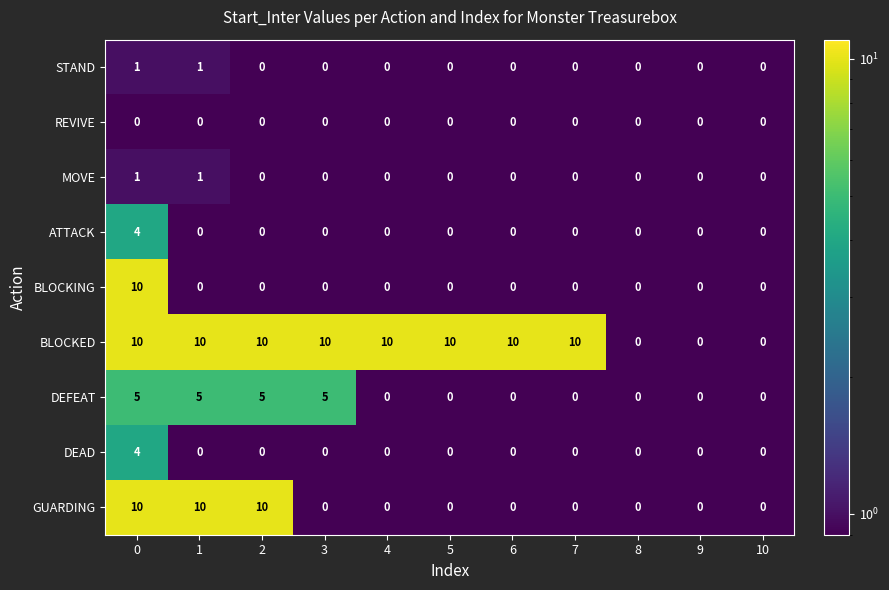

Which series changed the most between 7 and 9?

BLOCKED